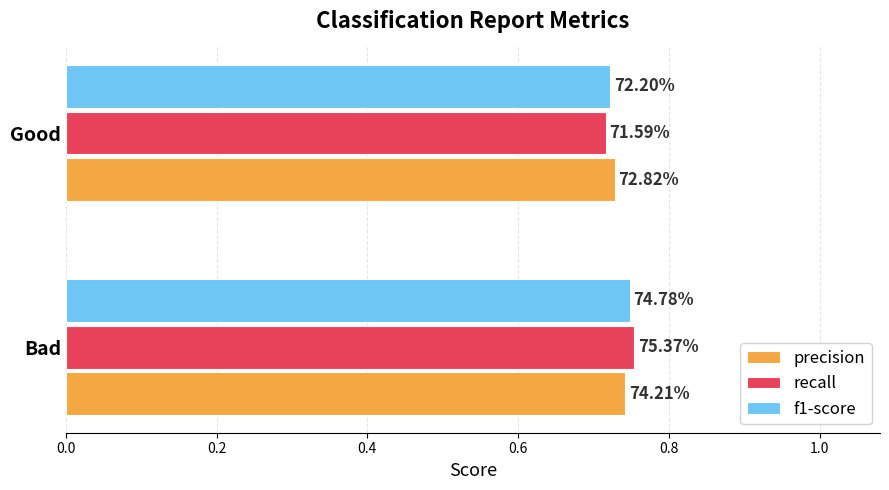

What are all the series names shown in the legend?

precision, recall, f1-score